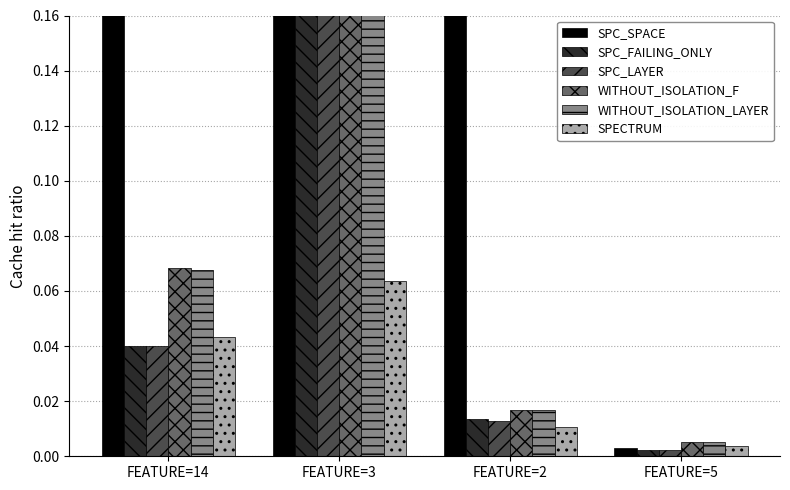

Is the value of WITHOUT_ISOLATION_F at FEATURE=2 greater than the value of SPC_SPACE at FEATURE=3?

No